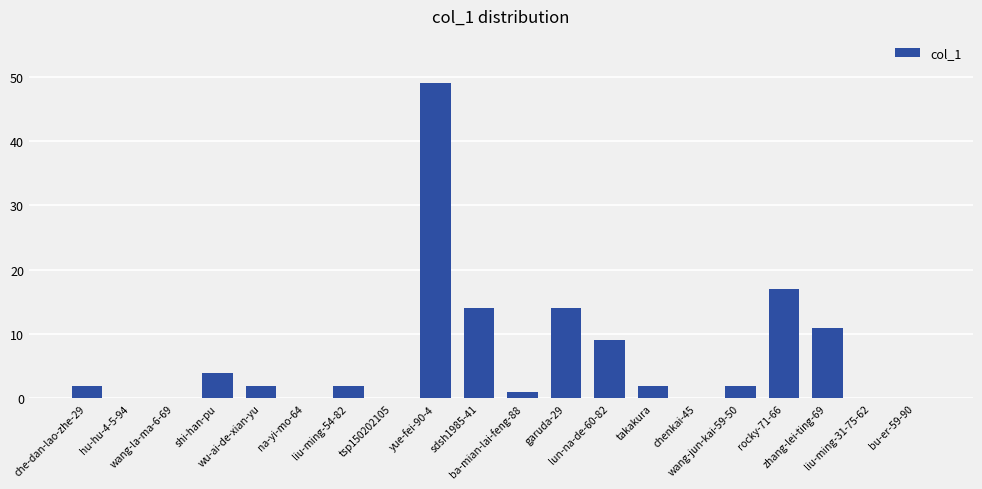

What is the greatest value displayed?

49